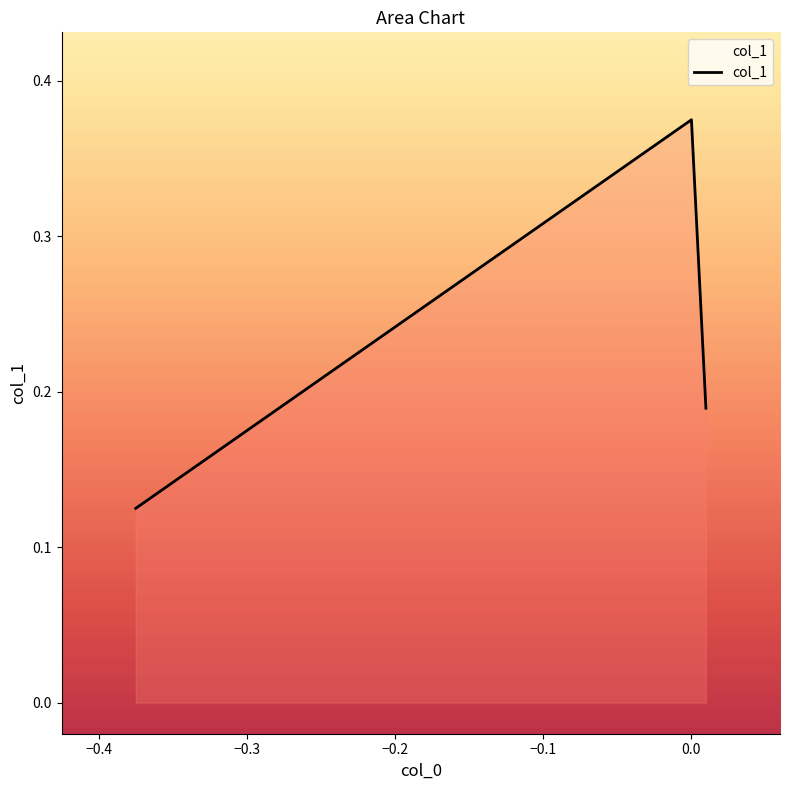

How many values are between 0 and 1?

3